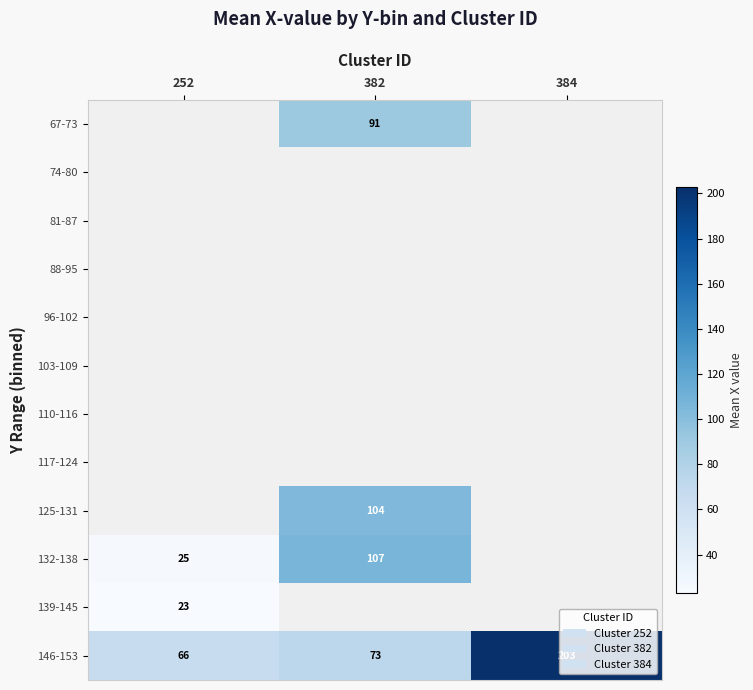

Is it true that 146-153 equals 66 at 252?

True